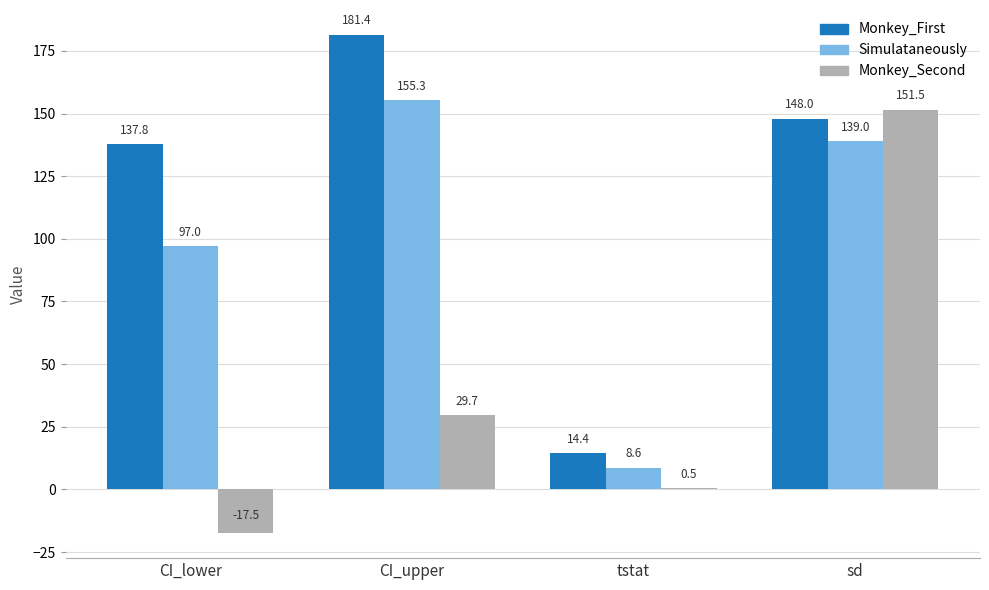

At which label does Monkey_First reach its peak?

CI_upper